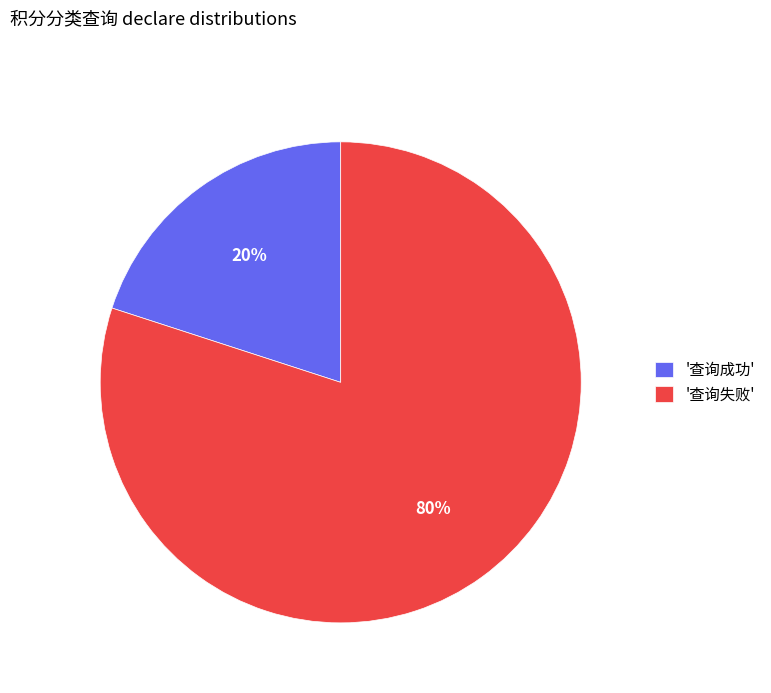

Which category has the biggest portion of the pie?

'查询失败'